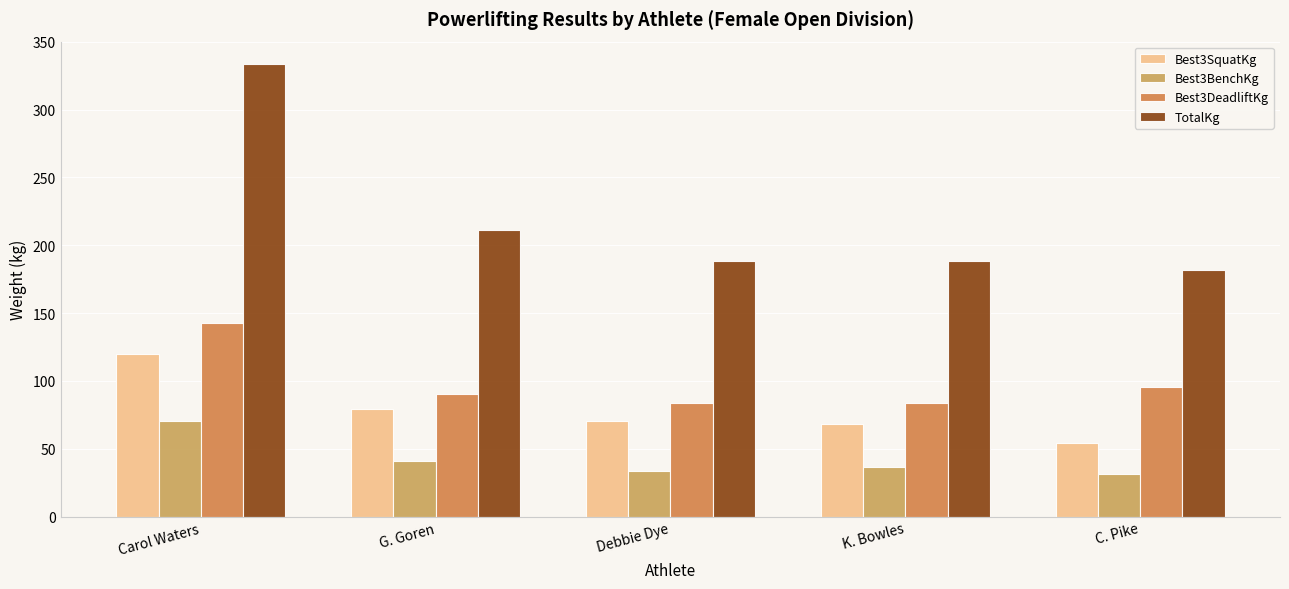

What position from the right is C. Pike?

1